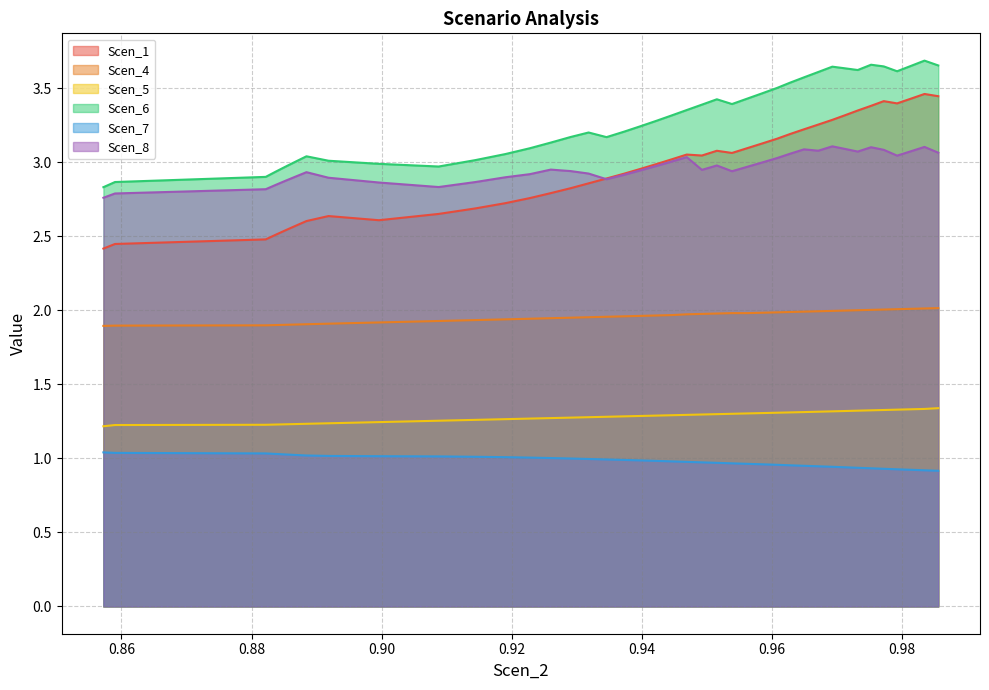

Which series has the largest range (max minus min)?

Scen_1